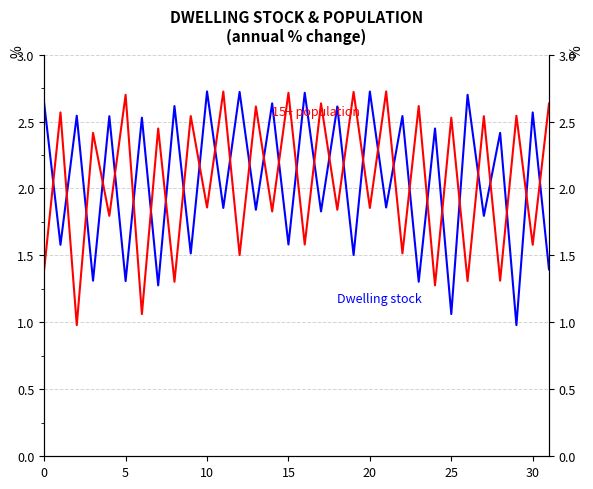

At which category is the sum across all series the highest?

10